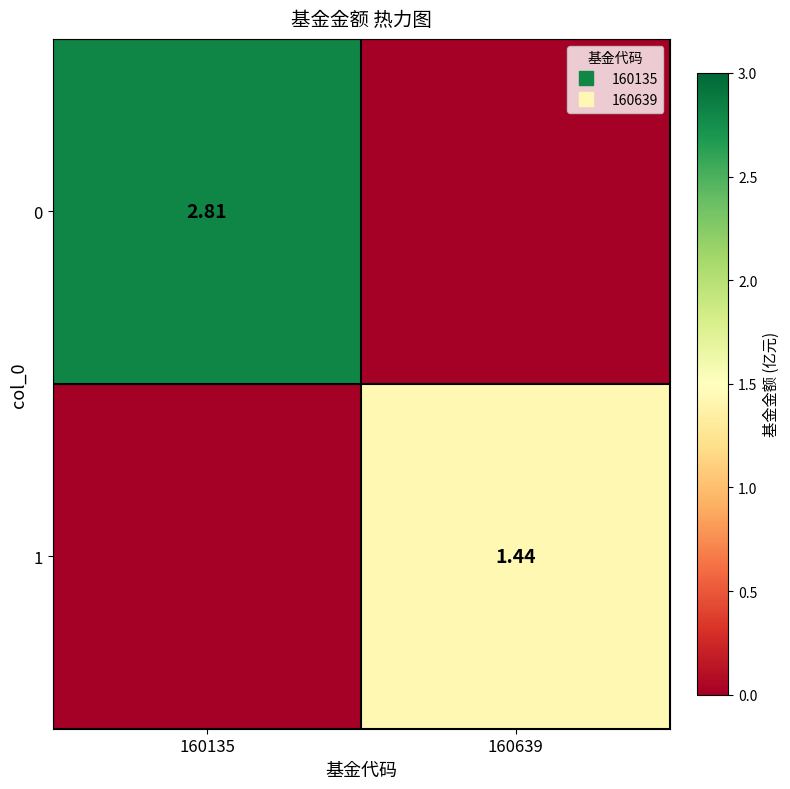

How many data points does each series have?

2